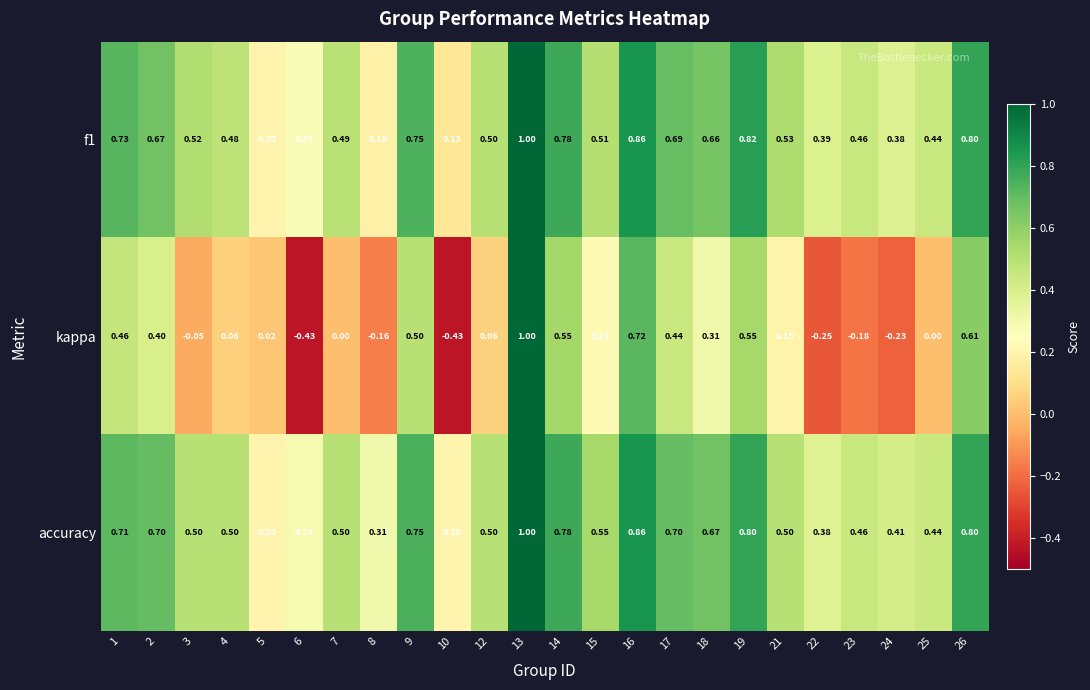

How many categories are shown in the chart?

24